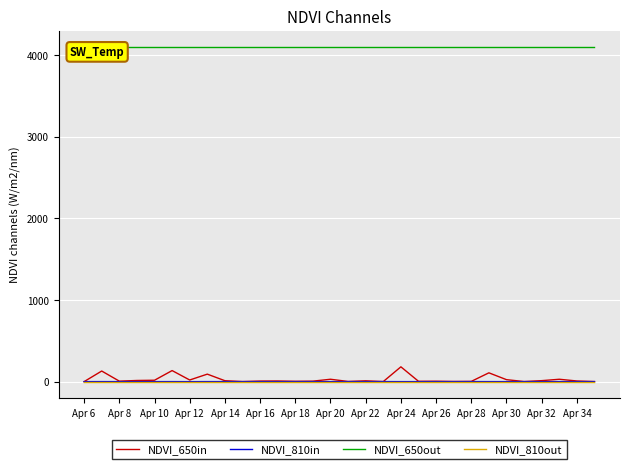

List the series in order of their peak value, highest first.

NDVI_650out, NDVI_650in, NDVI_810in, NDVI_810out